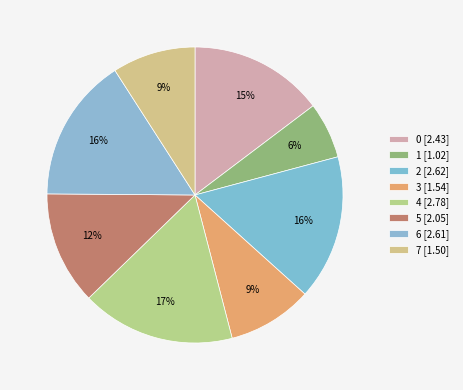

What is the change in value from 3 to 6?

+1.1